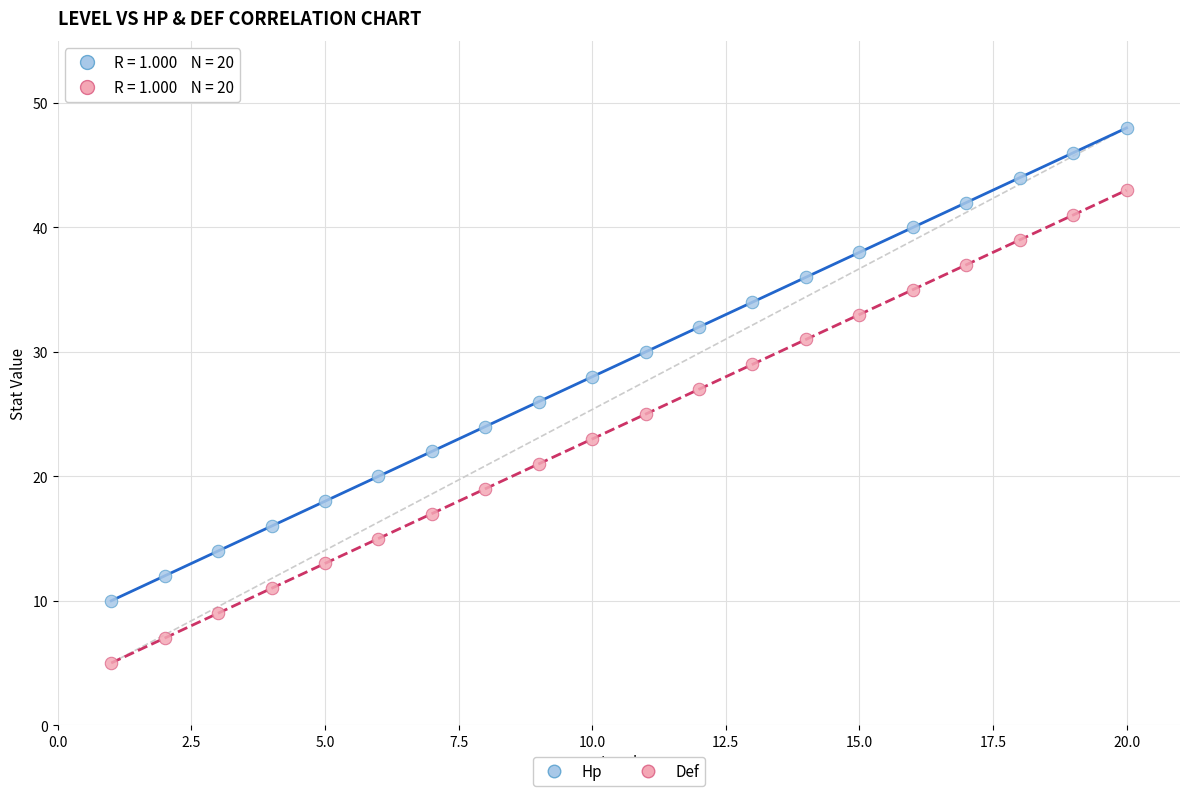

Across all data points, what is the range of X values (max minus min)?

19